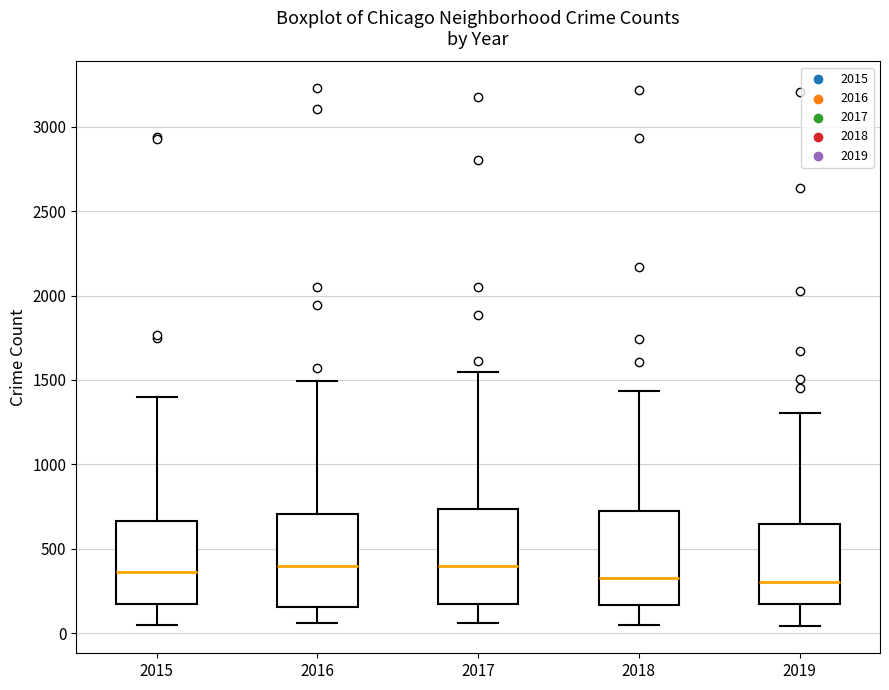

Reading left to right, transcribe this box plot: for each box, give where its median line is, the range the box spans, and where its two whiskers end, as read against the y-axis. The values are not printed on the chart, so give them approximately, as read against the axis.

2015: median 350, box 150 to 650, whiskers 50 to 1400
2016: median 400, box 150 to 700, whiskers 50 to 1500
2017: median 400, box 150 to 750, whiskers 50 to 1550
2018: median 350, box 150 to 750, whiskers 50 to 1450
2019: median 300, box 150 to 650, whiskers 50 to 1300